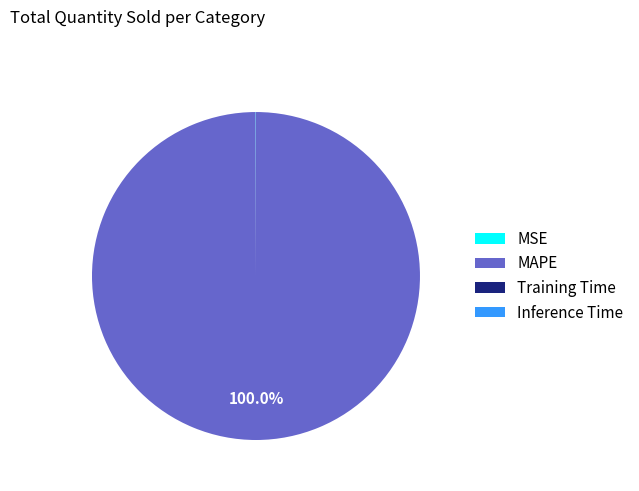

Which slice represents more than half of the pie?

MAPE